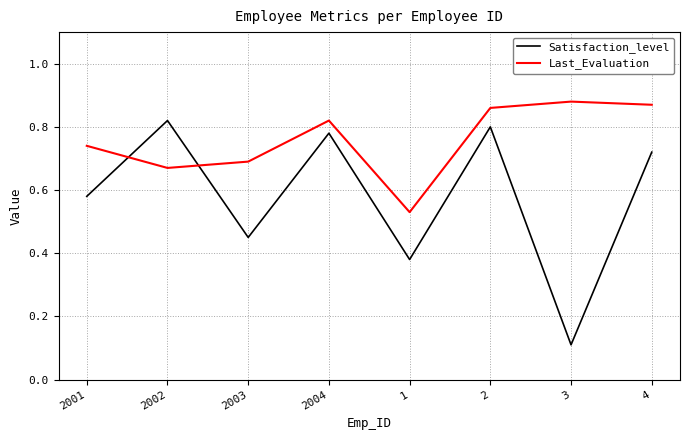

Does the chart display data point markers on the line(s)?

No